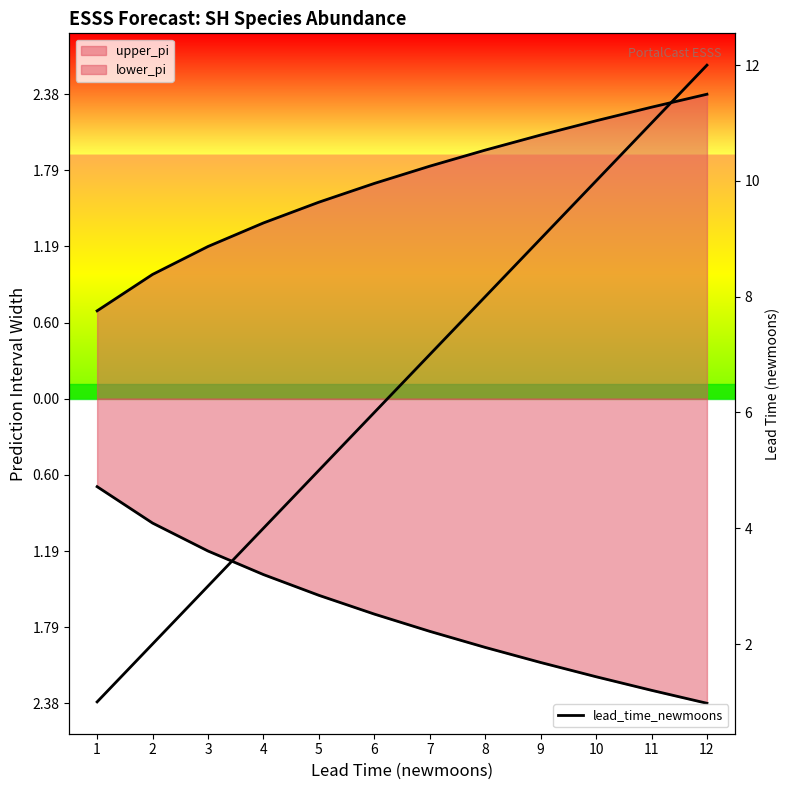

What is the difference between the values at 11 and 7?

4